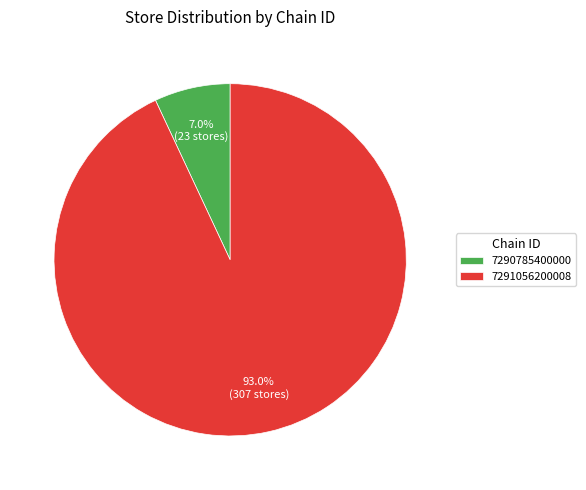

Which category has the smallest portion of the pie?

7290785400000